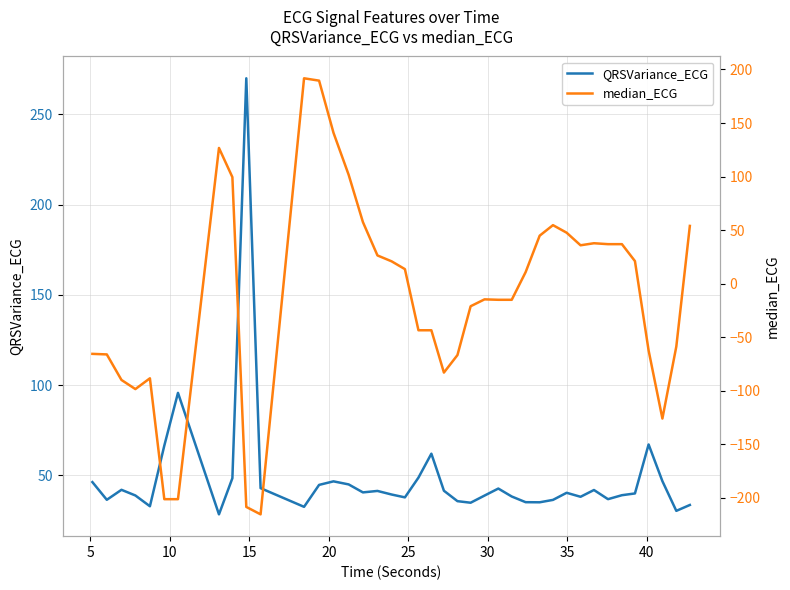

Which series ends up on top after the final intersection of QRSVariance_ECG and median_ECG?

median_ECG